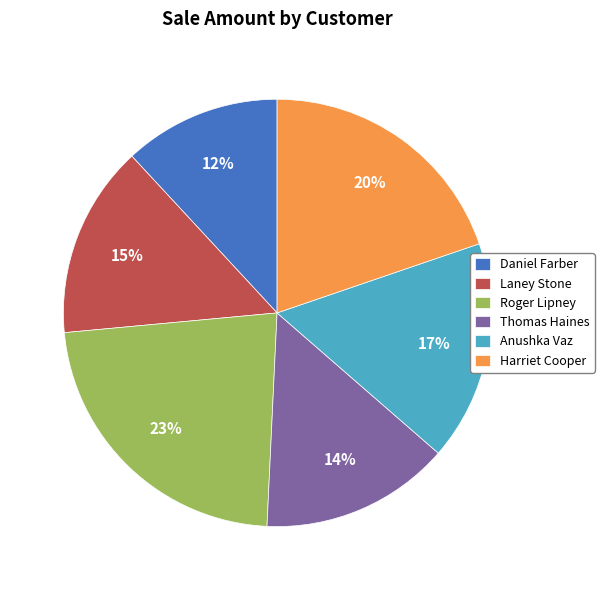

To the nearest percent, what portion does Thomas Haines represent?

14%